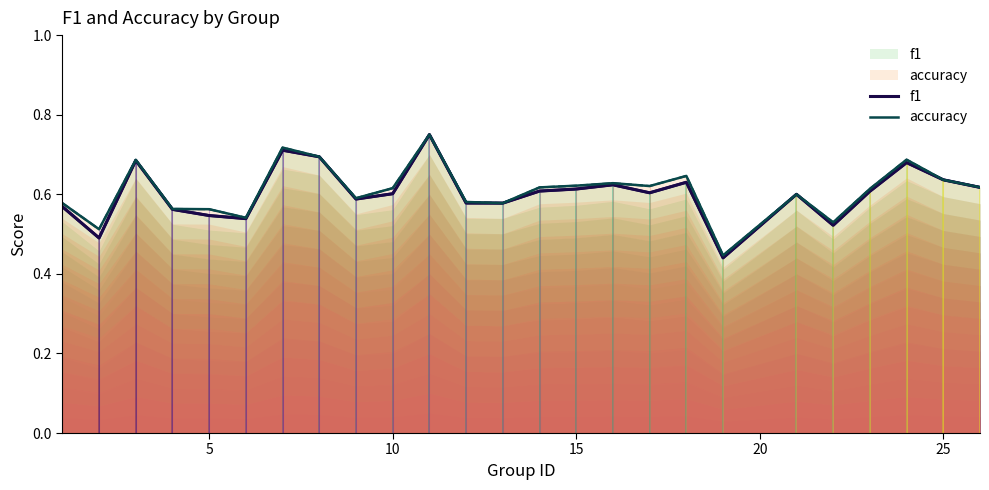

What is the difference between the maximum and minimum values in the f1 series?

0.3